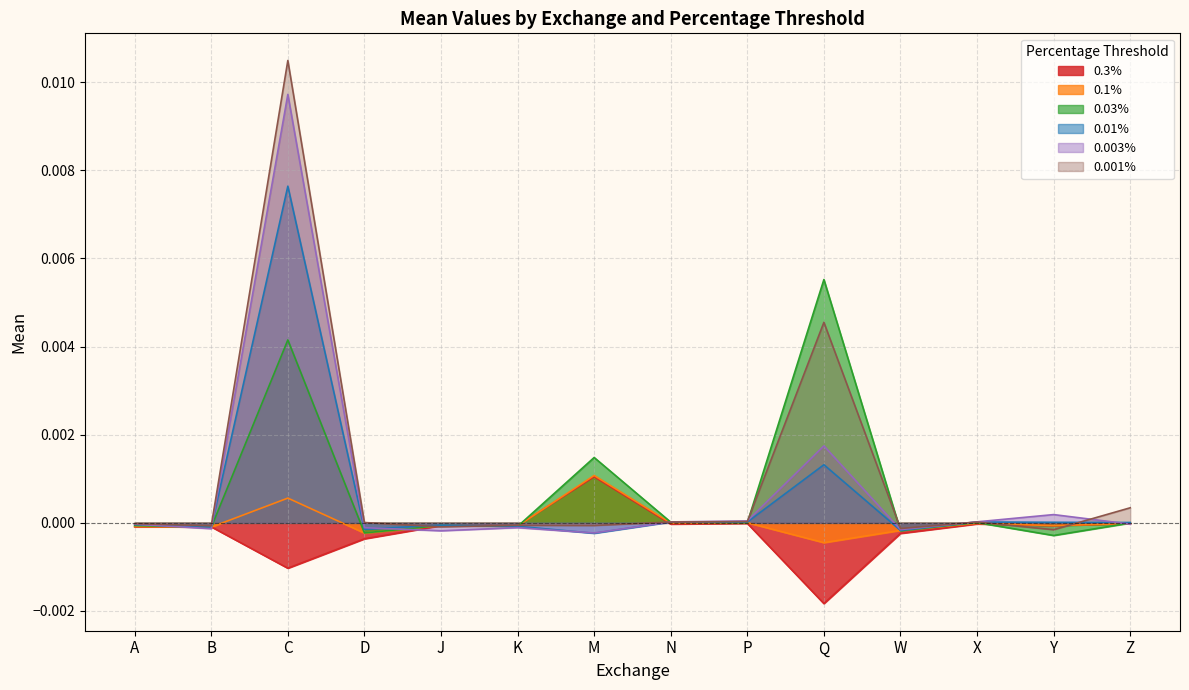

How many lines are shown in the chart?

6